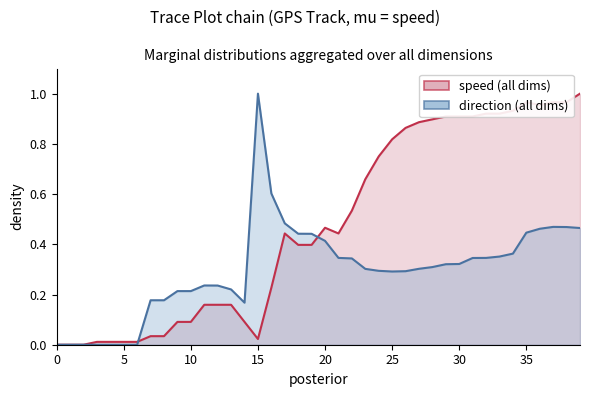

List the series in order of their peak value, lowest first.

speed, direction